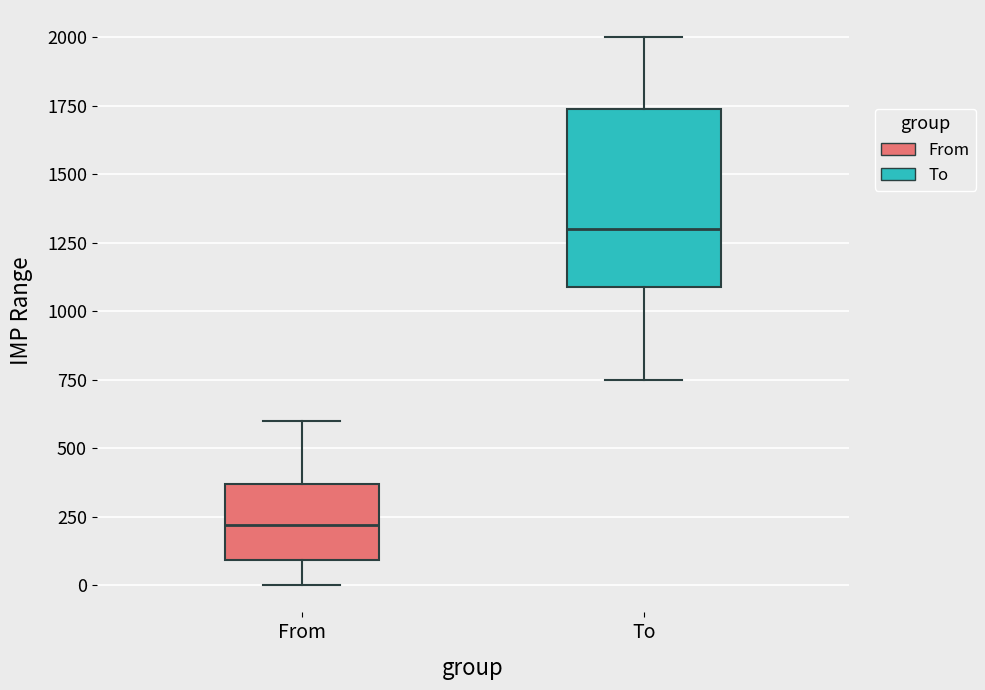

Comparing the boxes themselves (not the whiskers), which one is the tallest?

To